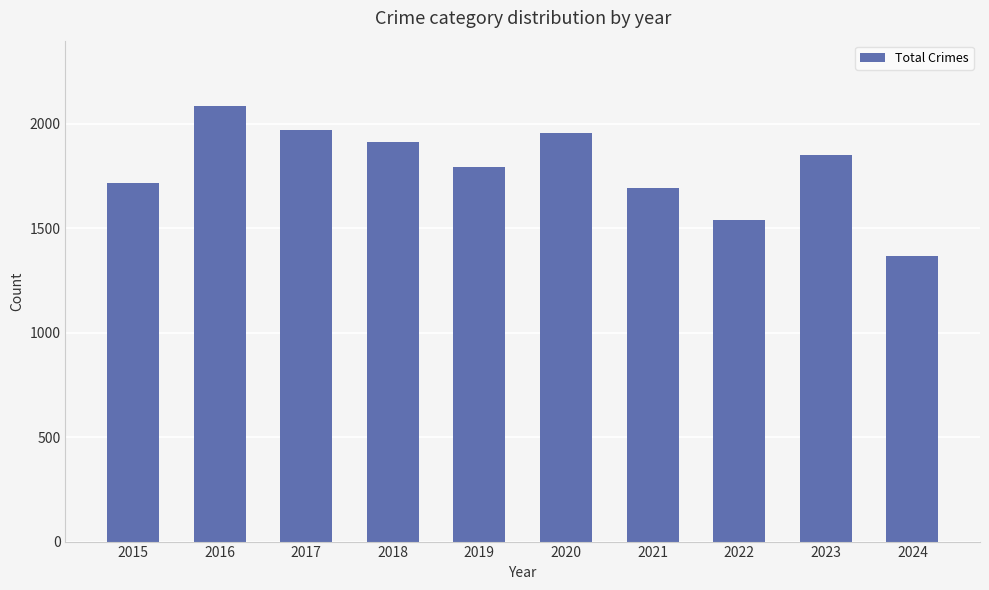

What is the minimum value shown in the chart?

1369